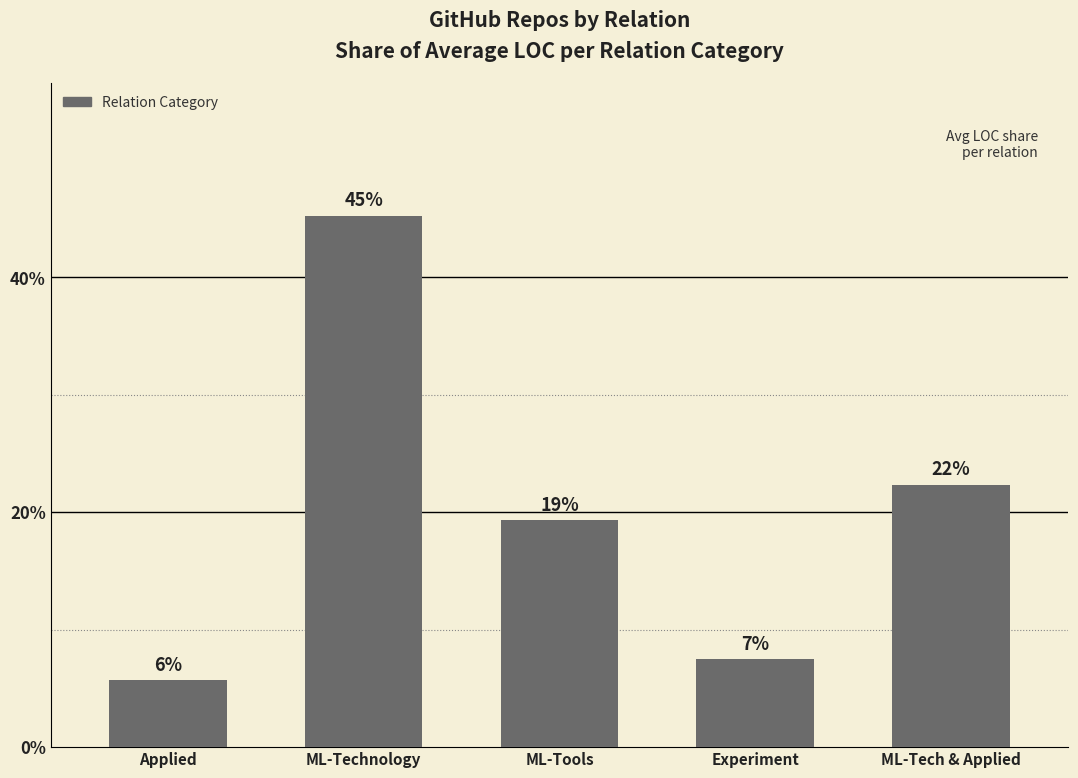

Is it true that the value at Experiment is 7.5?

True